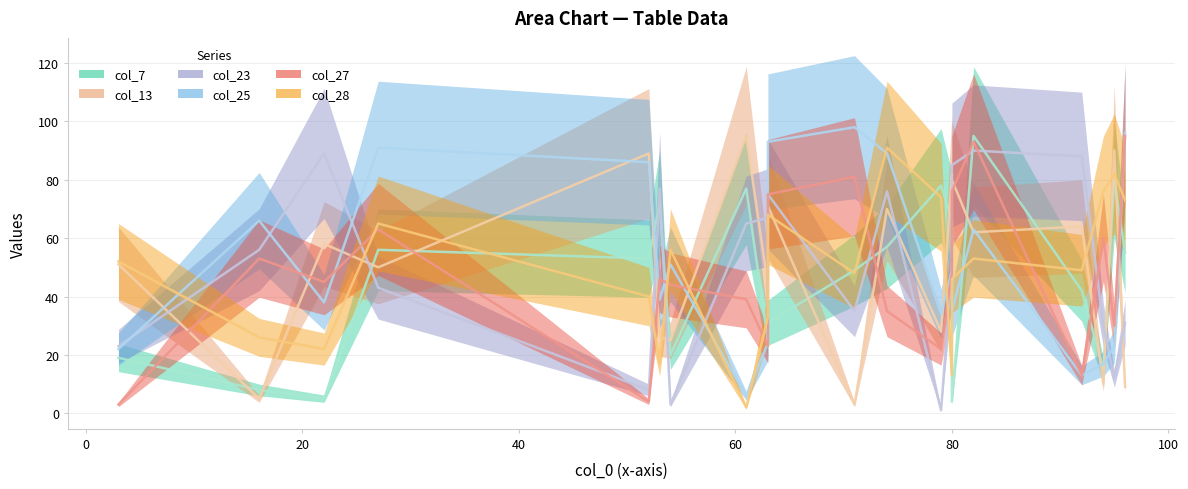

What is the value of the col_25 point at the 7th from the left?

34